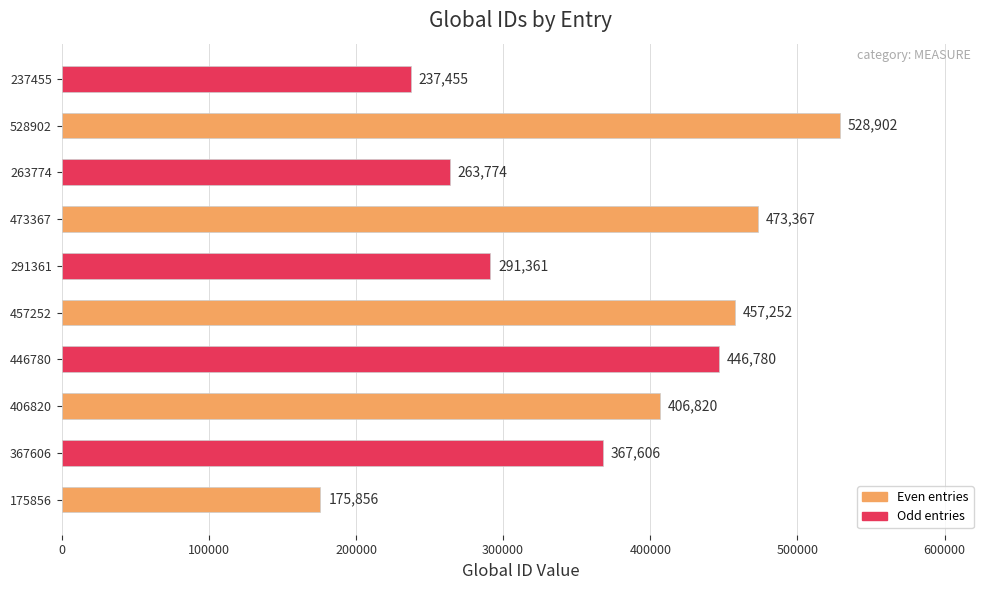

Rank the categories by value from lowest to highest.

175856, 237455, 263774, 291361, 367606, 406820, 446780, 457252, 473367, 528902